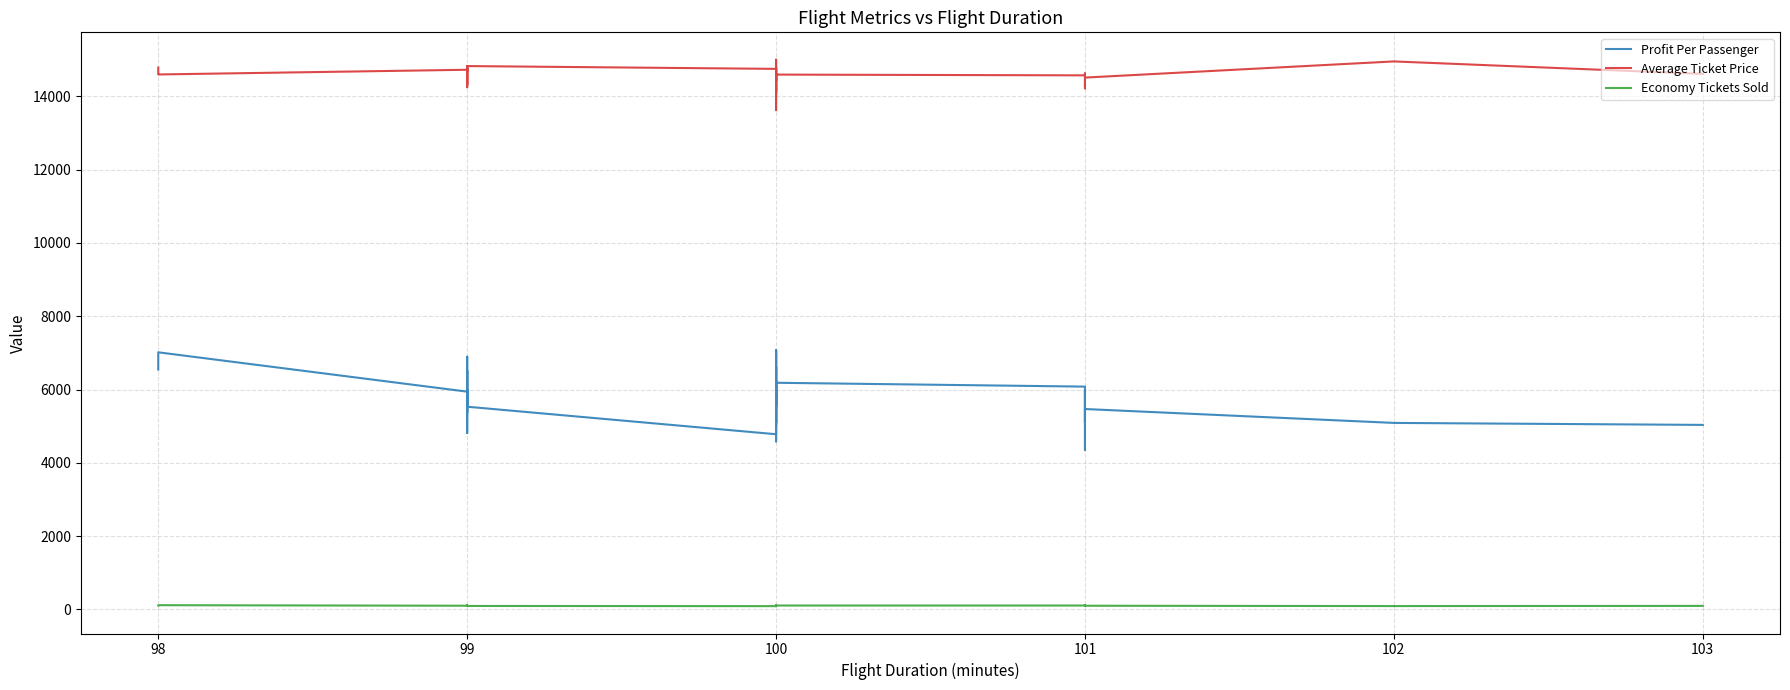

At which category does Profit Per Passenger reach its first local peak?

98